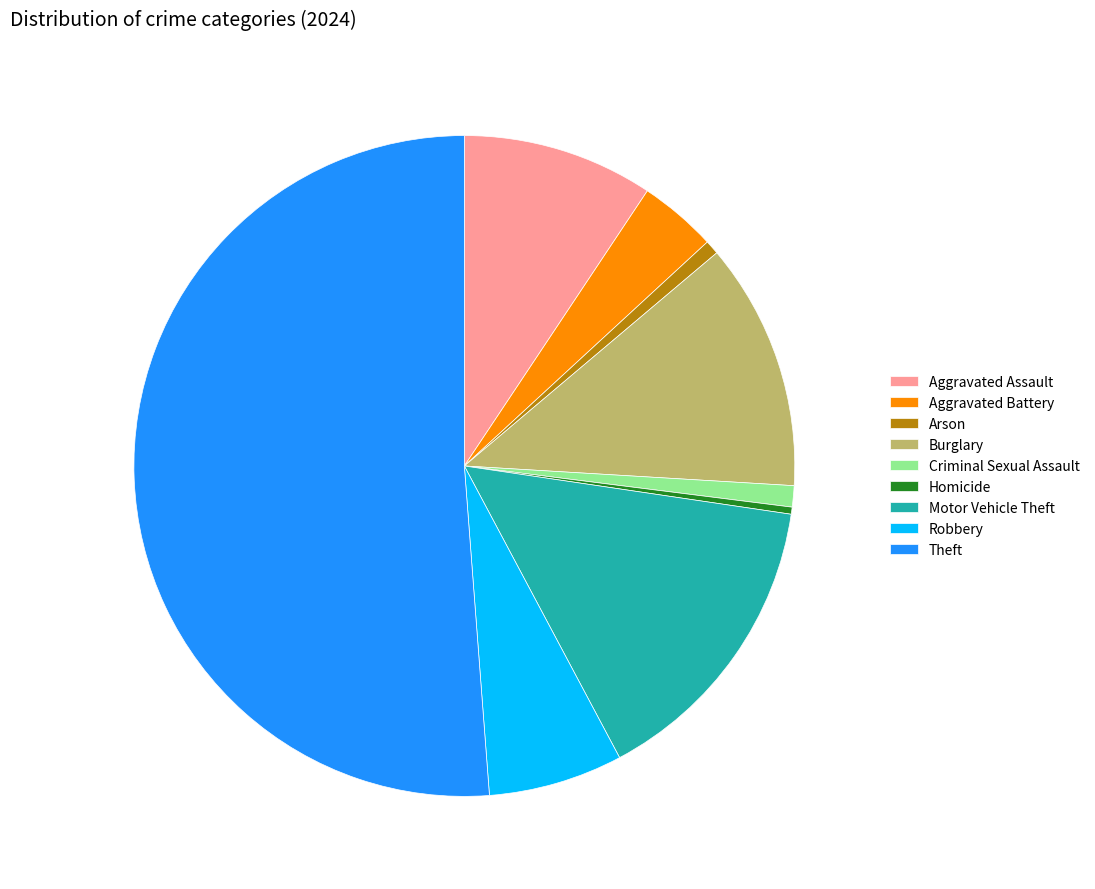

Count the number of slices in the pie.

9